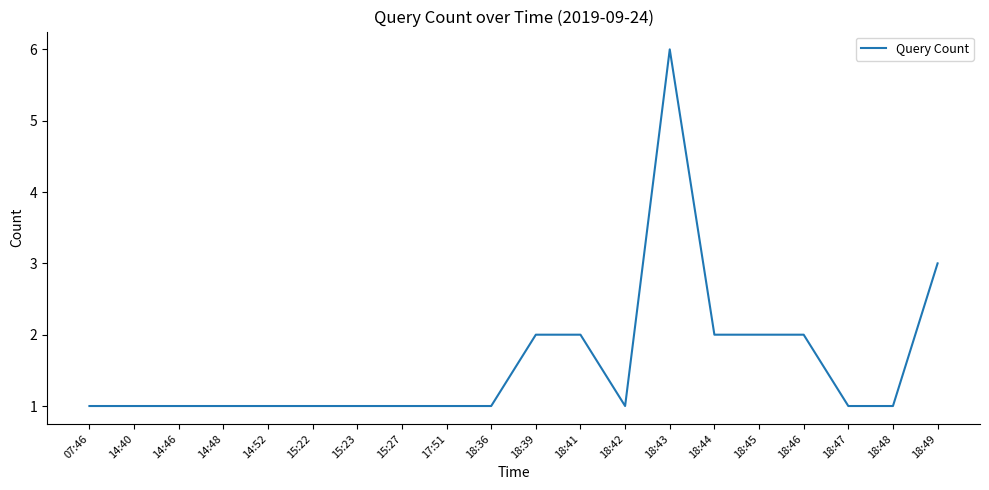

Which category has the highest value across all series?

18:43